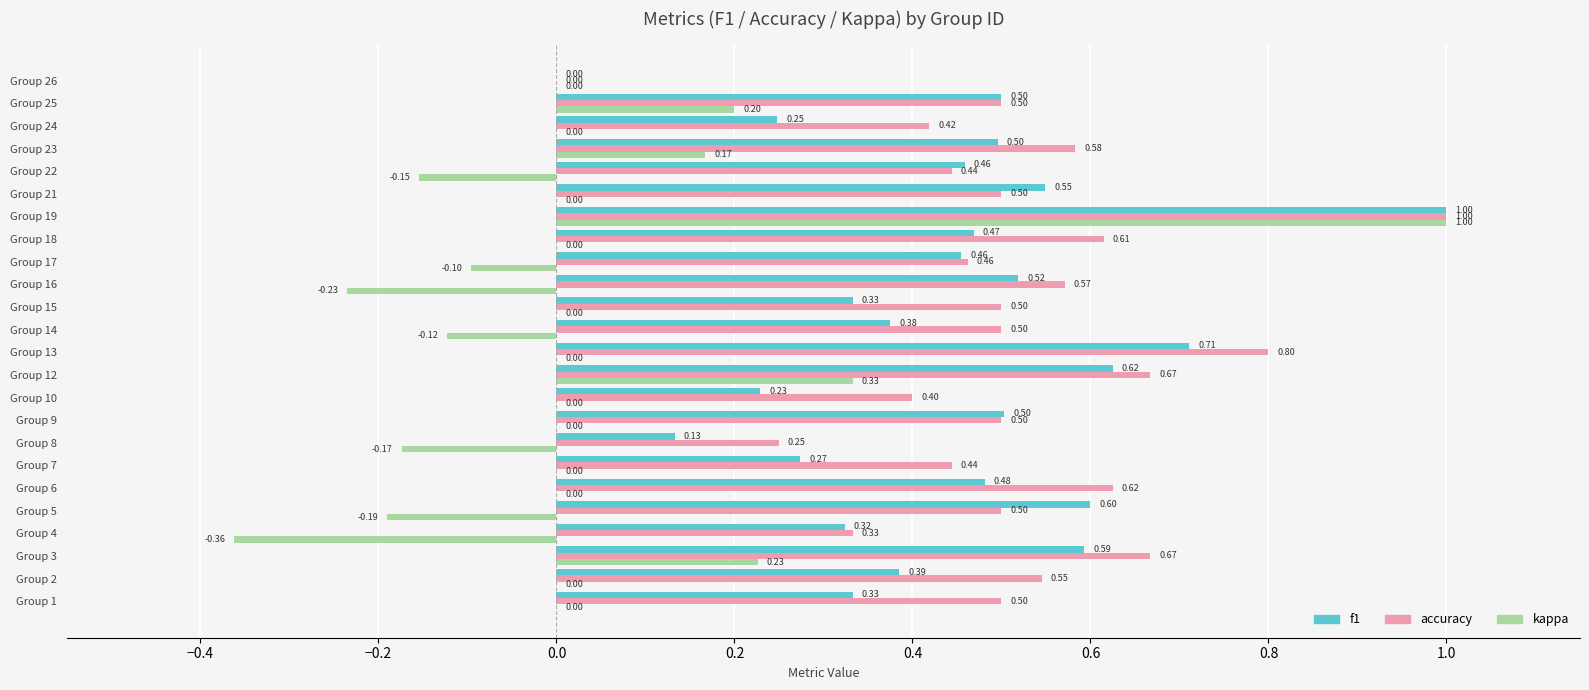

Between Group 2 and Group 26, which series saw the biggest shift?

accuracy